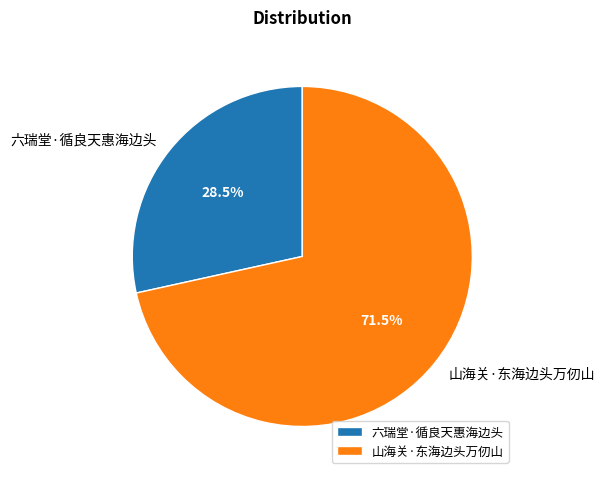

Is there a majority slice in this chart?

Yes